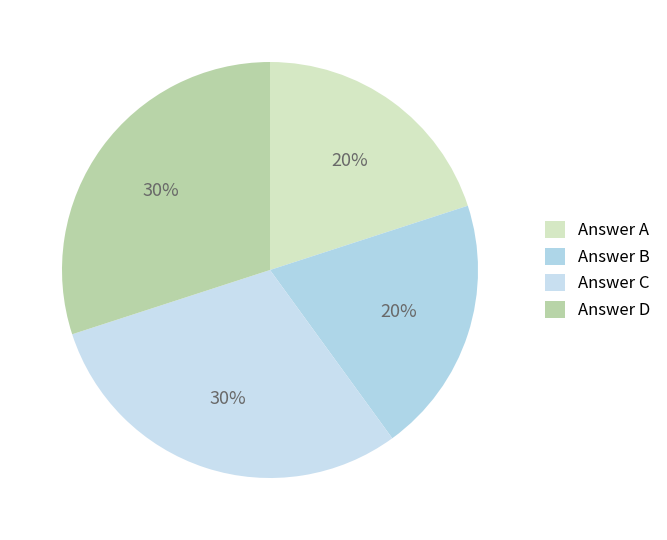

Which slice is the smallest?

Answer A